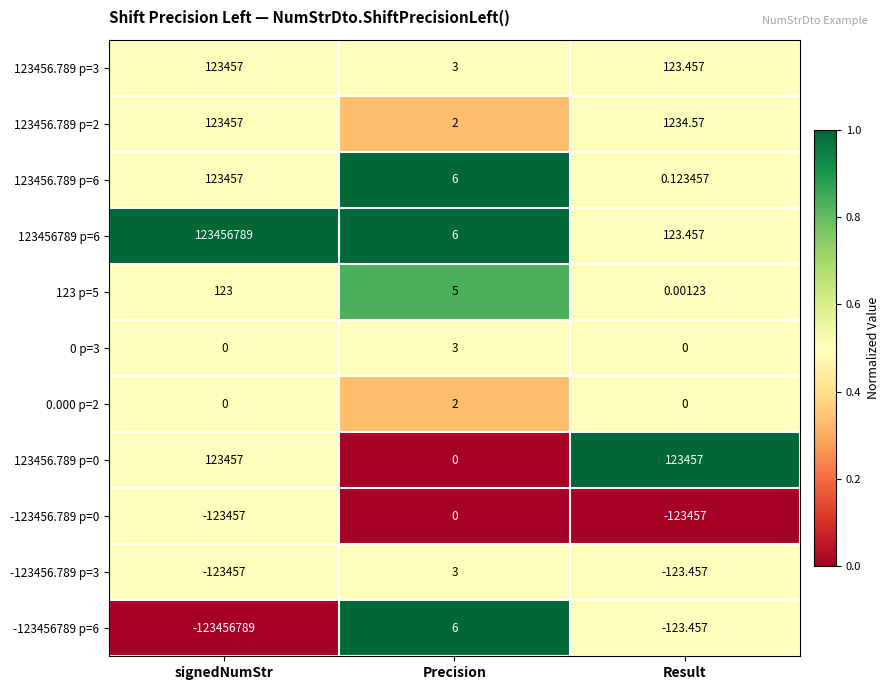

What is the spread (max minus min) of values at Precision?

6.0